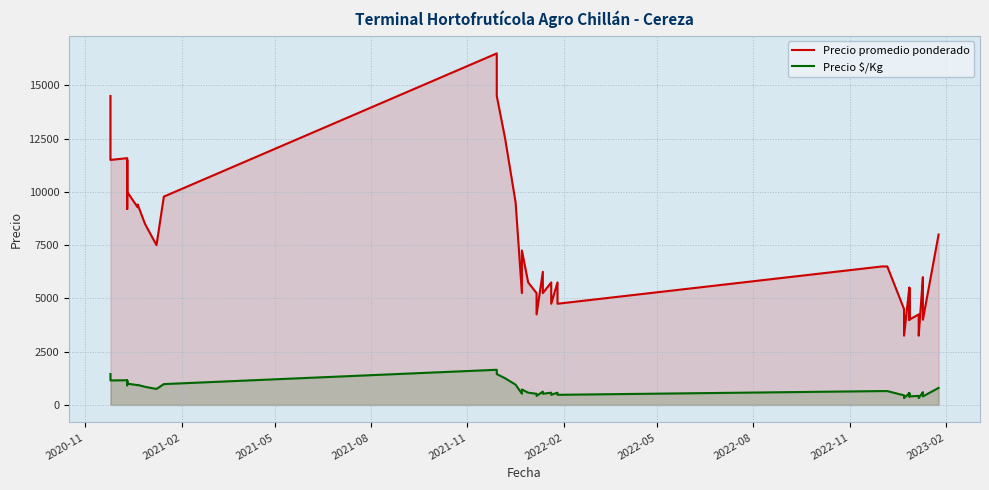

How many data points in Precio promedio ponderado are above 6250?

19